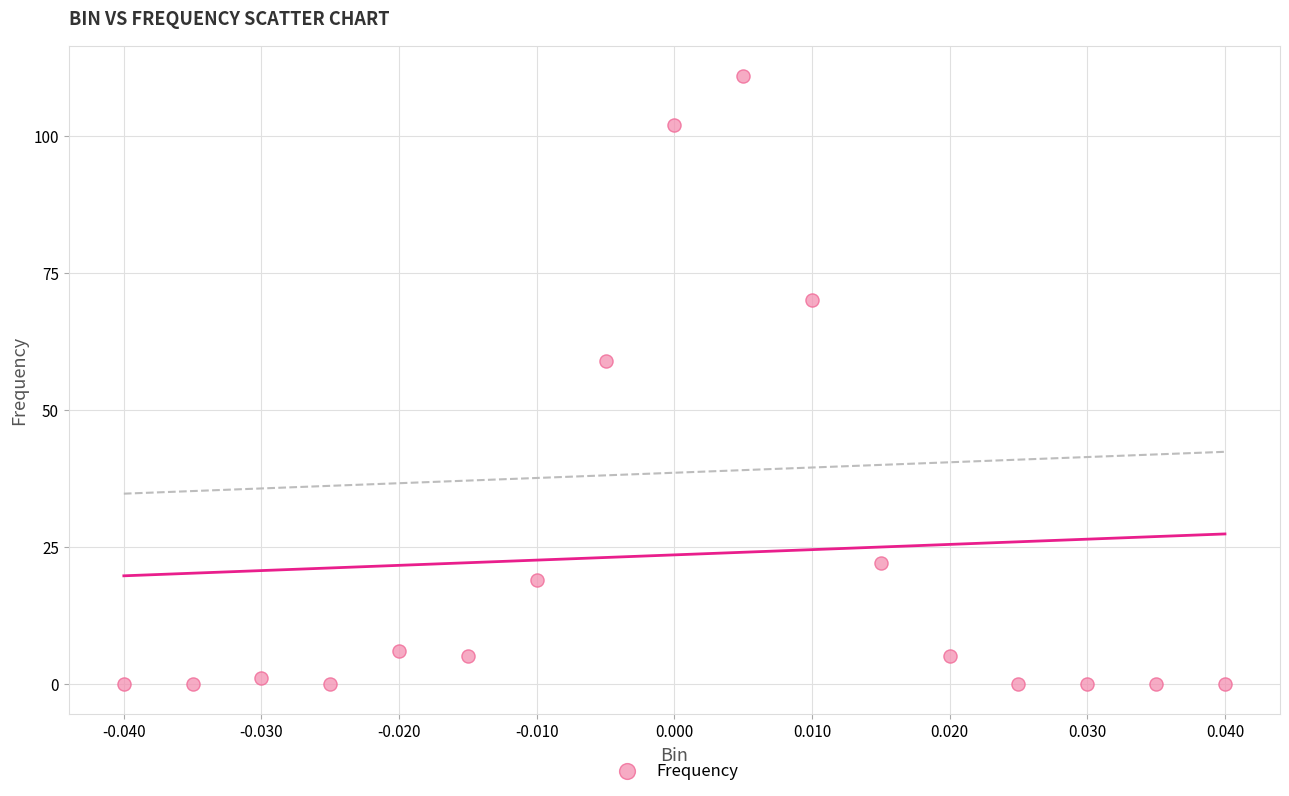

What Y value in the scatter plot is closest to 55?

59